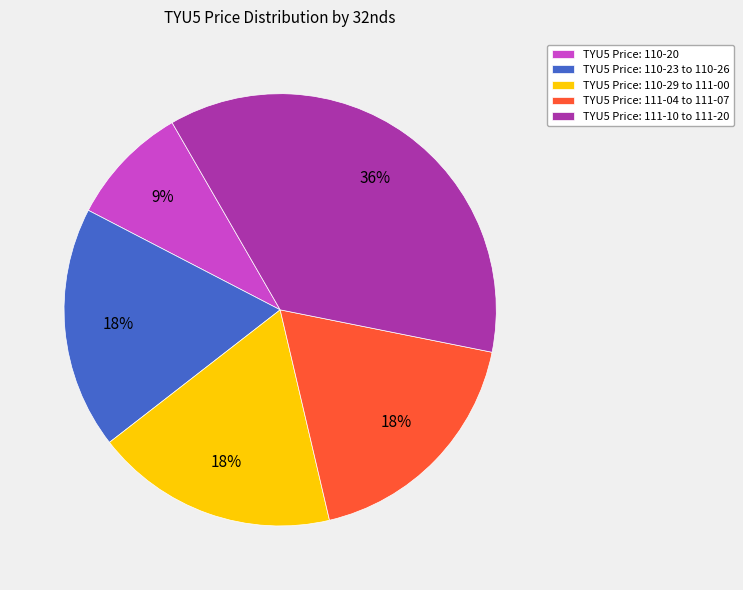

What percentage is the TYU5 Price: 110-20 slice, to the nearest percent?

9%